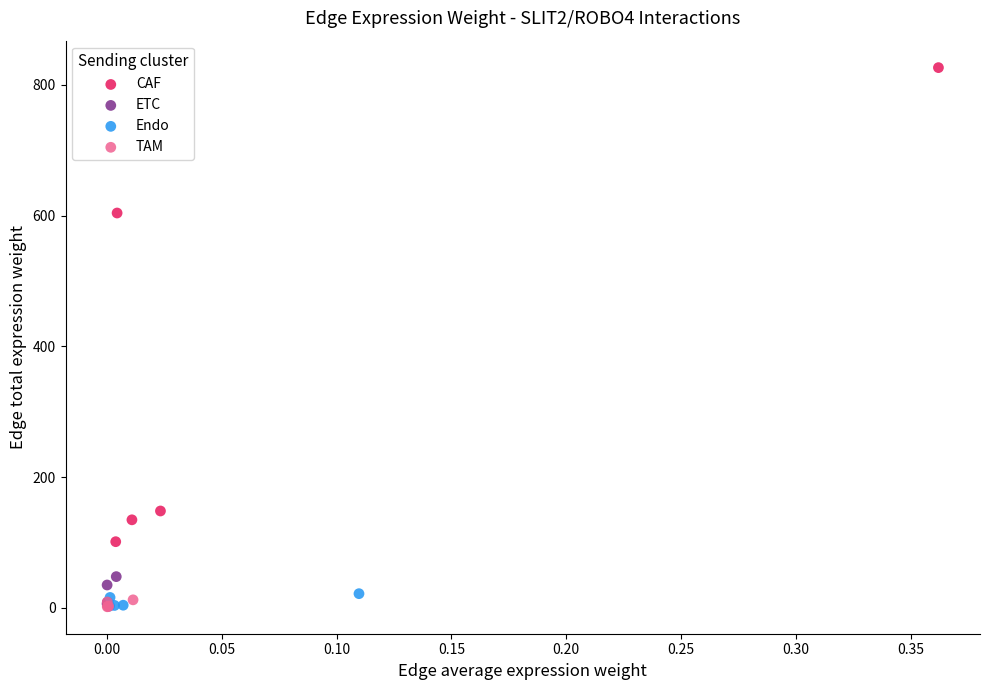

Which series contains the highest Y value?

CAF